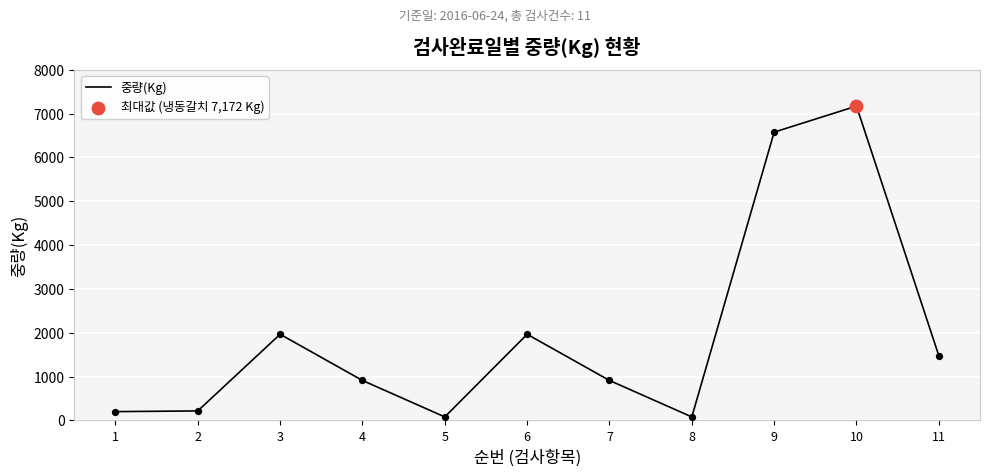

What is the change in value from 2 to 10?

+6955